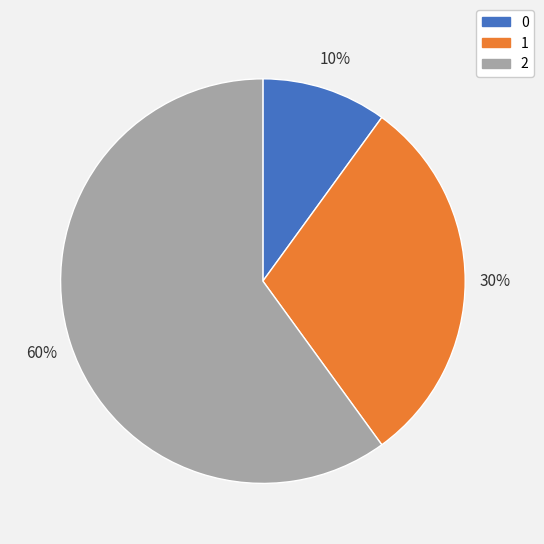

Rank the categories by value from lowest to highest.

0, 1, 2